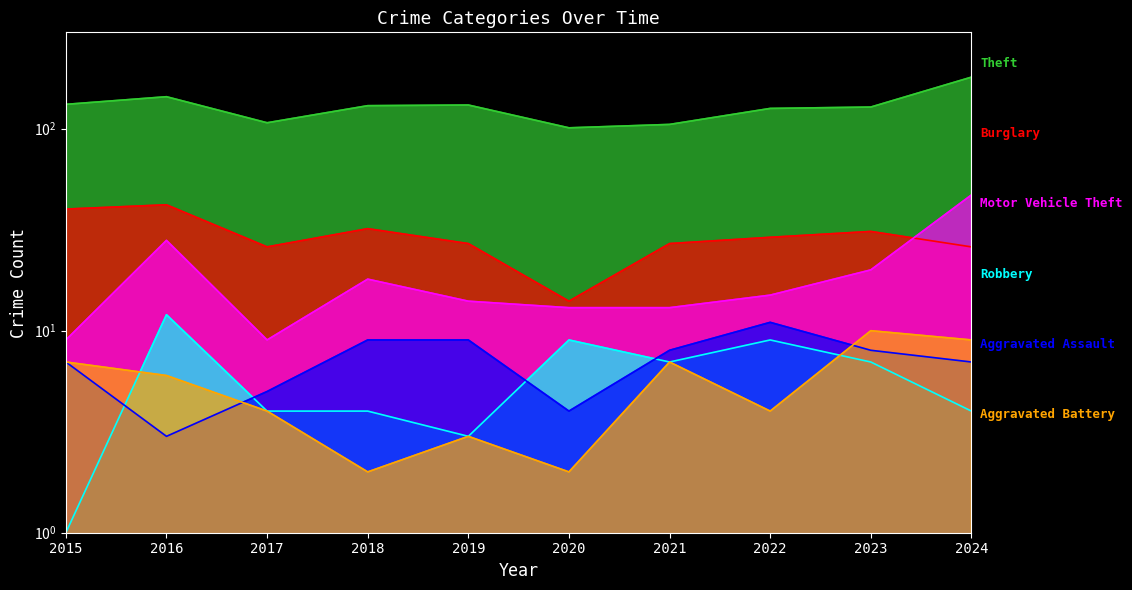

At which category does Aggravated Battery reach its first local peak?

2019